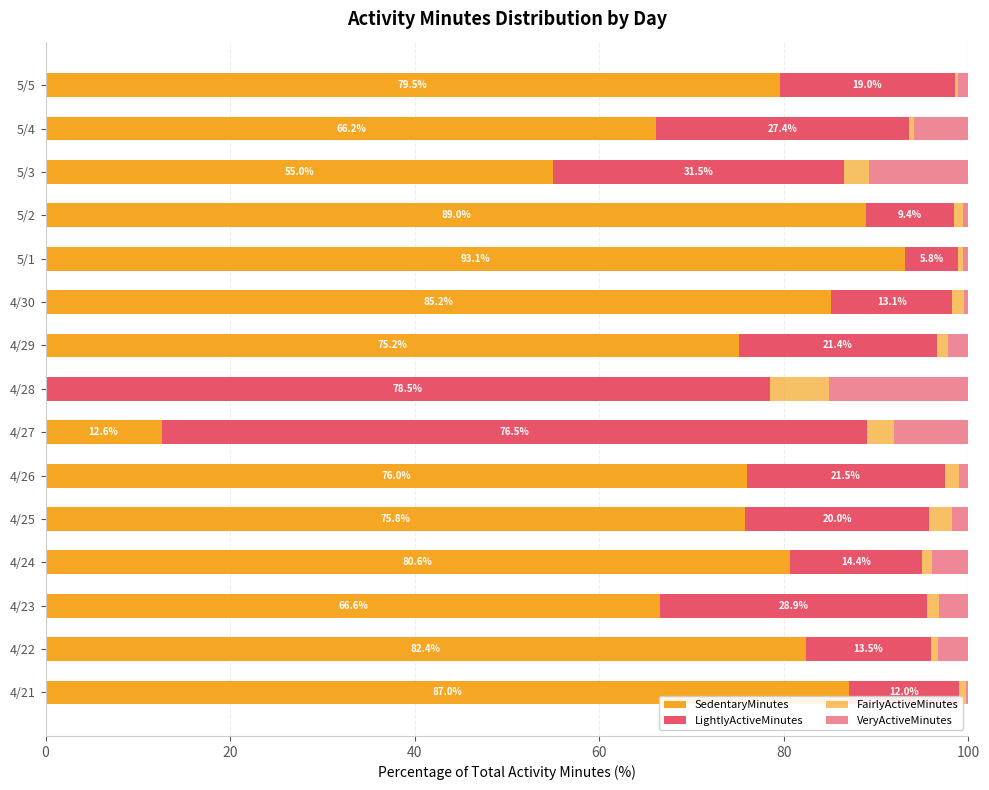

How many data points does each series have?

15